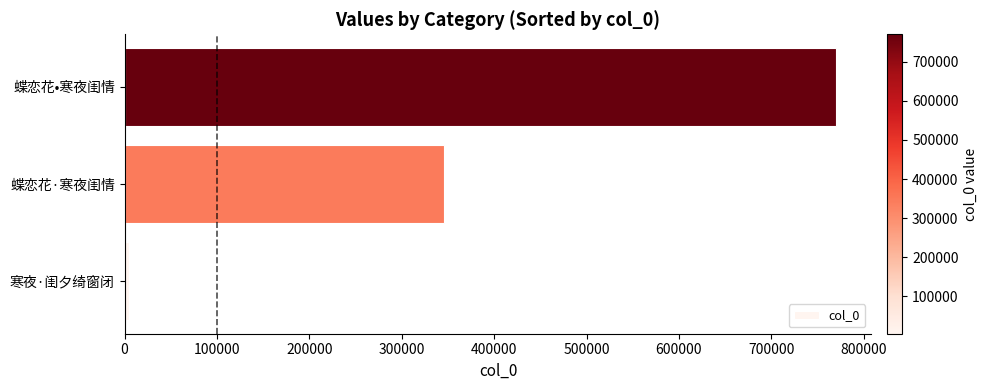

Reading bottom to top, what are all the values shown in this chart?

寒夜·闺夕绮窗闭=4636	蝶恋花·寒夜闺情=345759	蝶恋花•寒夜闺情=769839